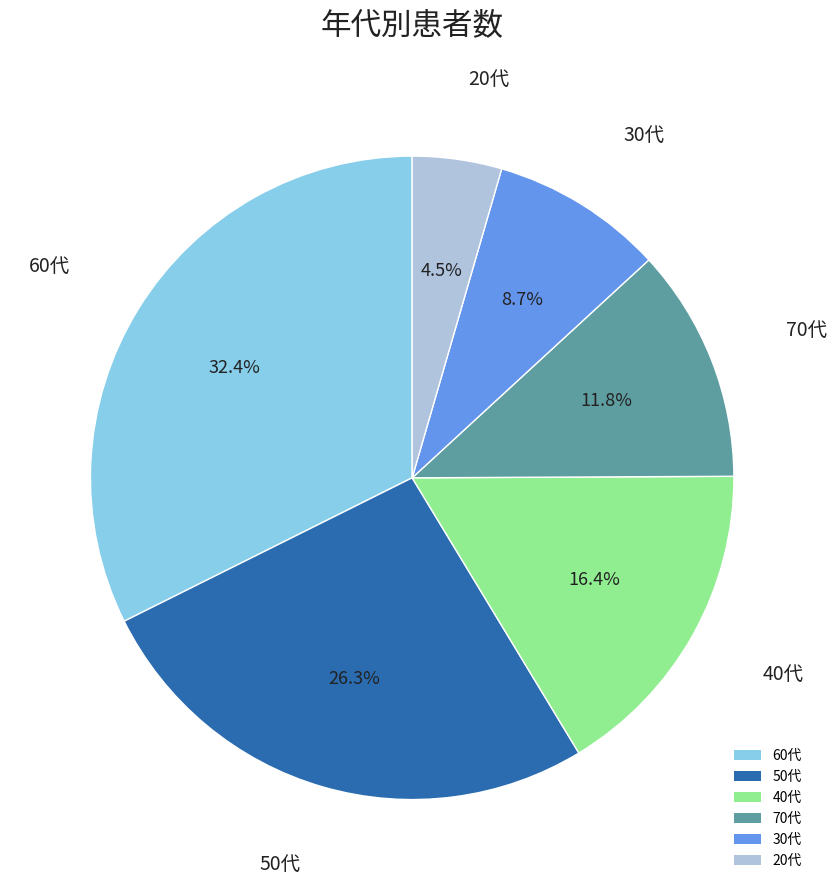

Which has a higher value, 20代 or 60代?

60代